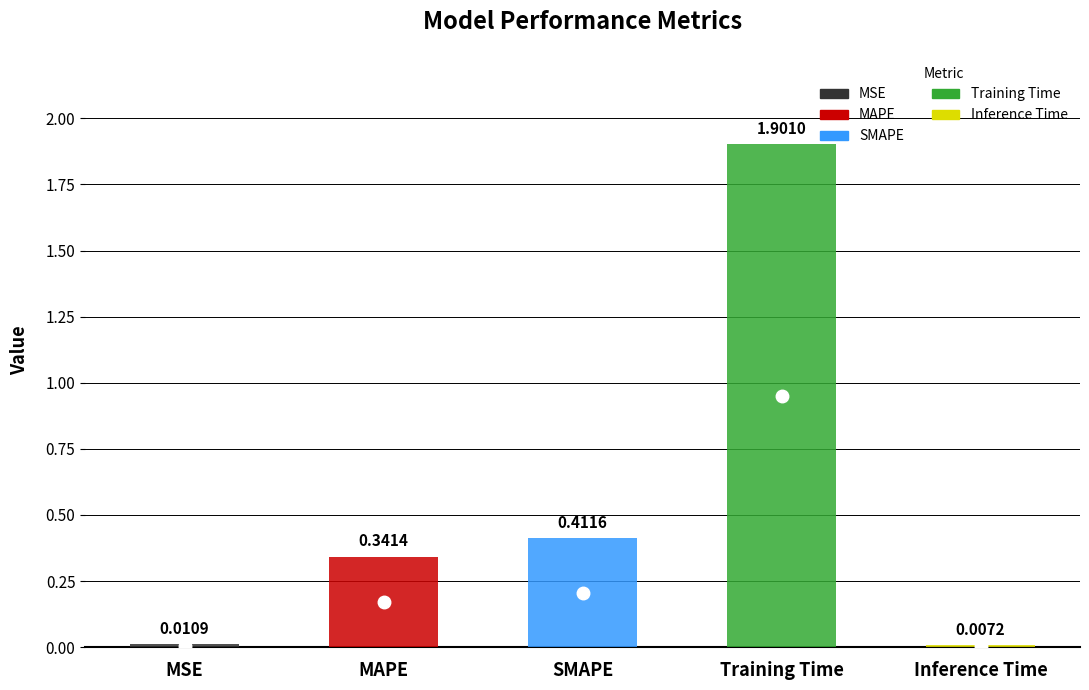

What position from the left is MAPE?

2